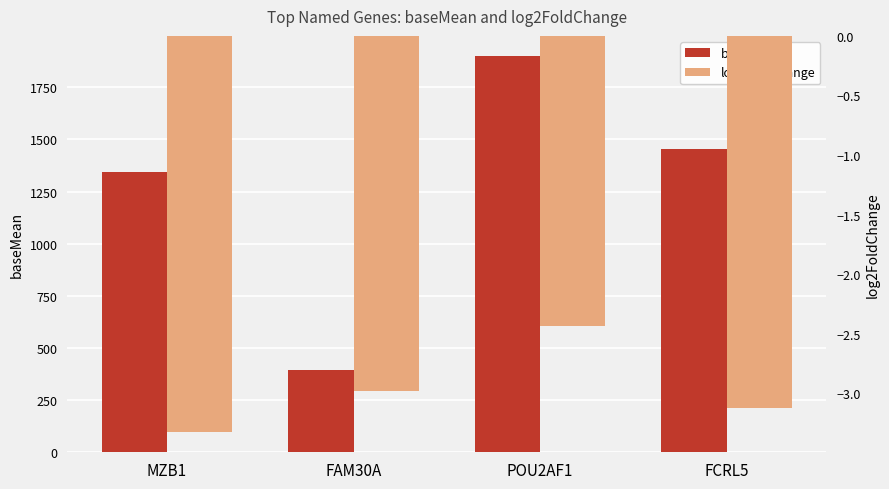

Does the chart contain stacked bars?

No